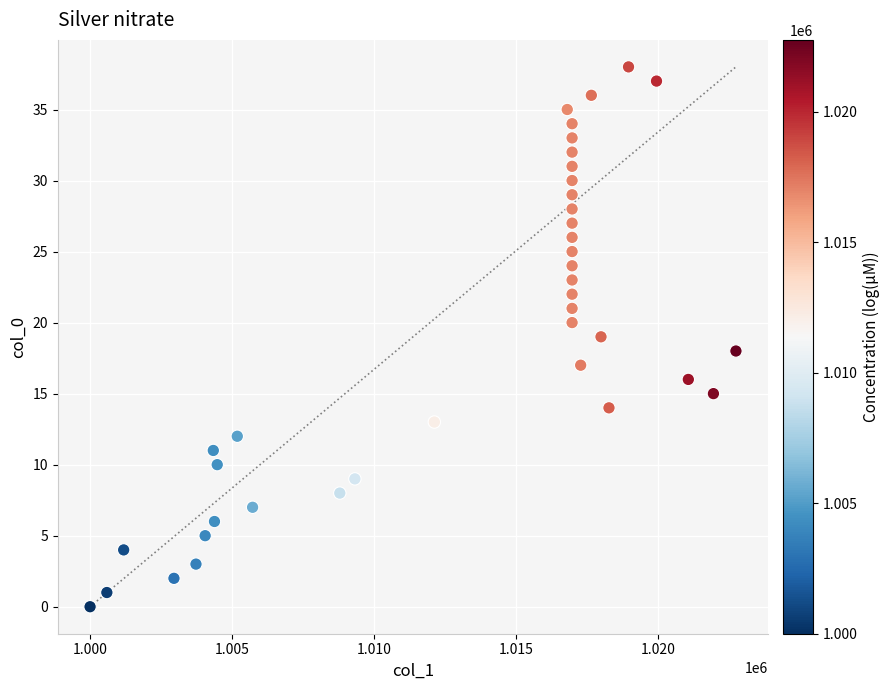

What is the range of Y values (max minus min)?

38